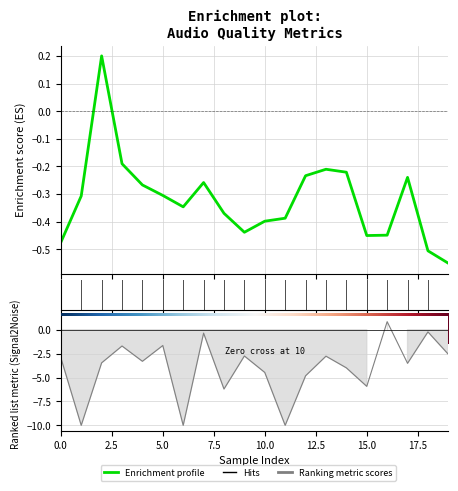

Reading left to right, transcribe all the data shown in this chart.

-0.5	-0.3	0.2	-0.2	-0.3	-0.3	-0.3	-0.3	-0.4	-0.4	-0.4	-0.4	-0.2	-0.2	-0.2	-0.4	-0.4	-0.2	-0.5	-0.6